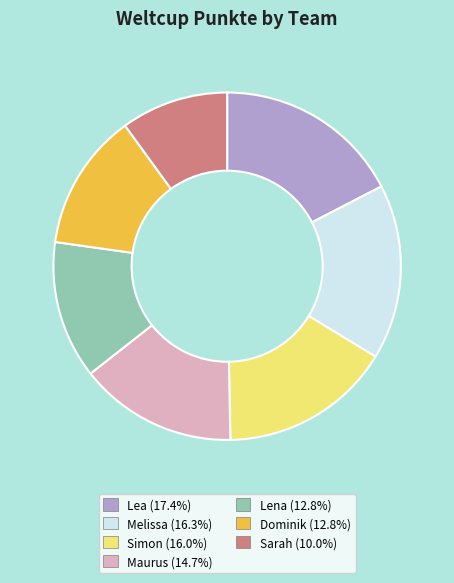

What is the ratio of the value at Lena (12.8%) to the value at Dominik (12.8%)?

1.0